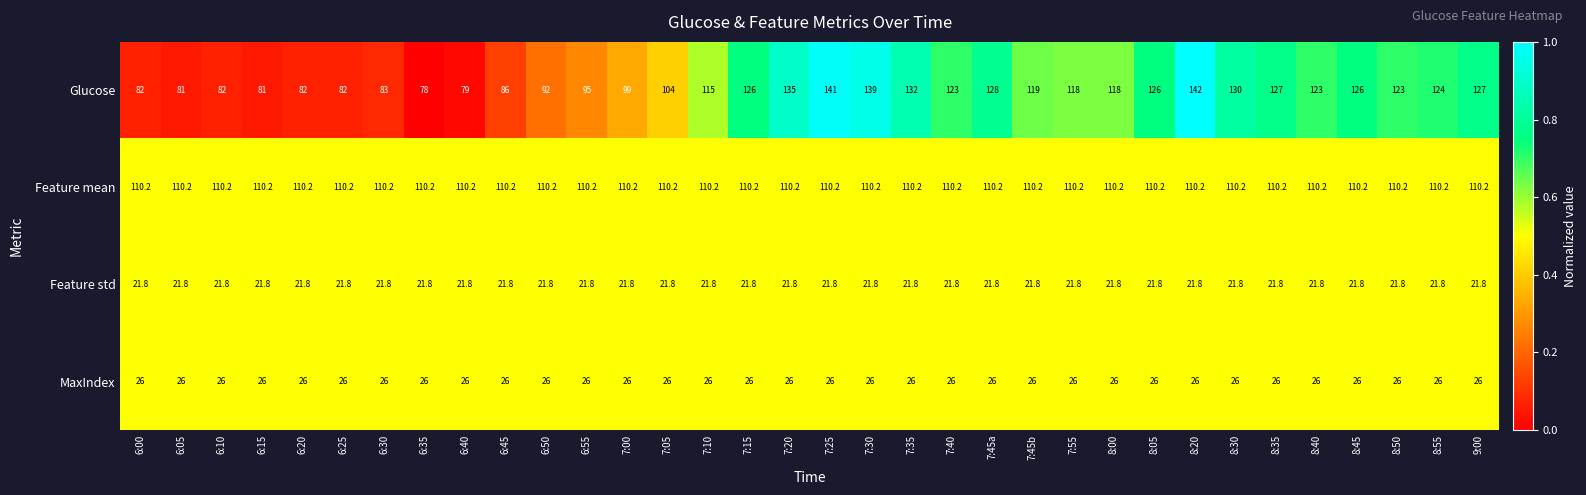

True or false: MaxIndex has a value of 26.0 at 6:30.

True